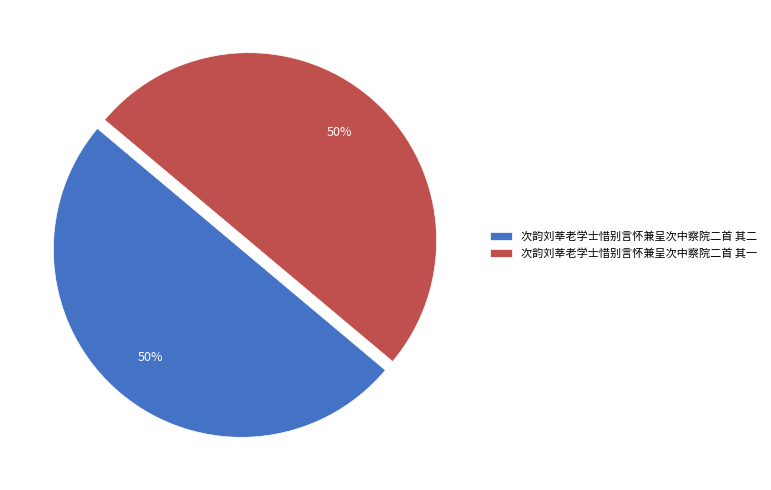

What percentage is the 次韵刘莘老学士惜别言怀兼呈次中察院二首 其一 slice, to the nearest percent?

50%